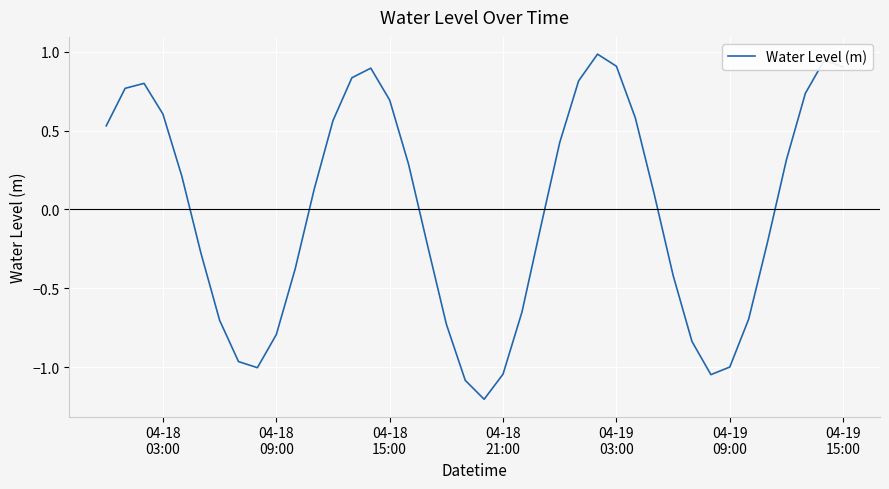

What is the minimum value shown in the chart?

-1.2